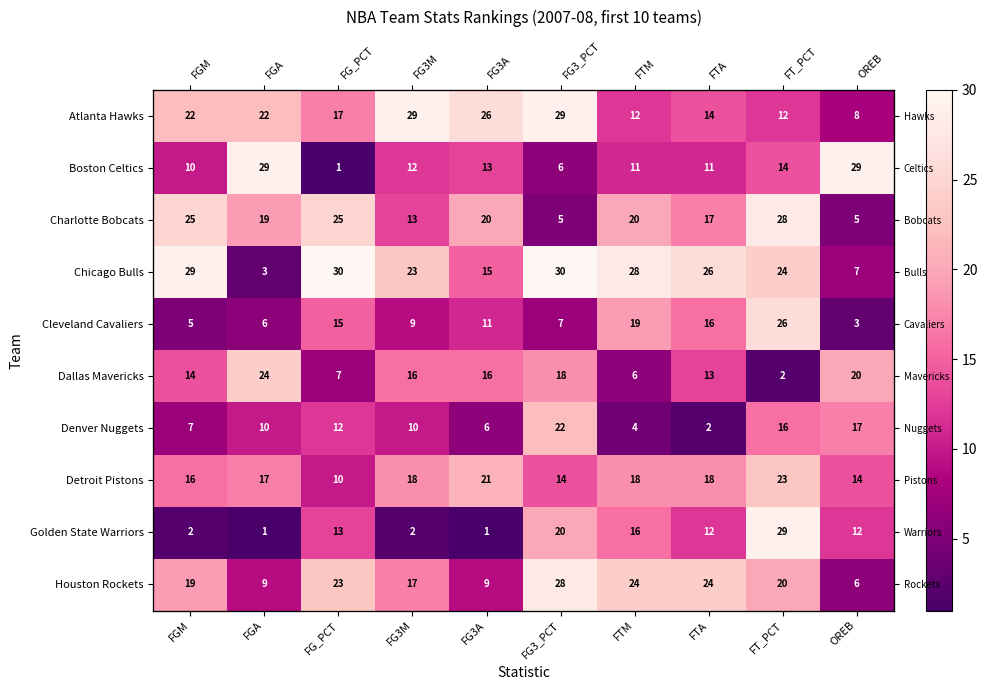

At which label does Denver Nuggets reach its peak?

FG3_PCT